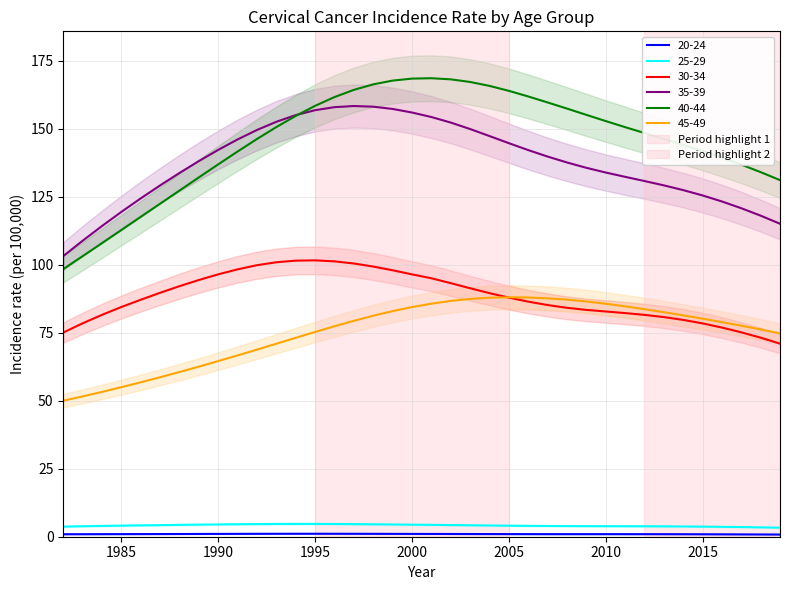

How many data points does each series have?

38